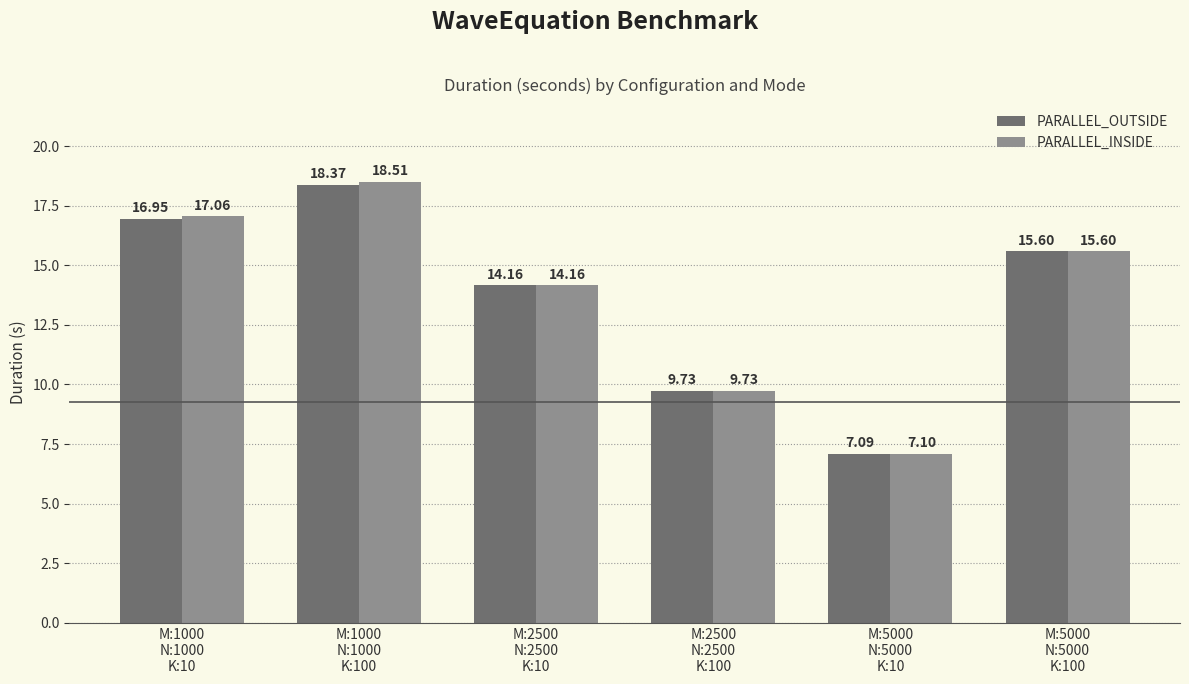

The value of PARALLEL_OUTSIDE at M:1000
N:1000
K:100 is 18.4. True or false?

True